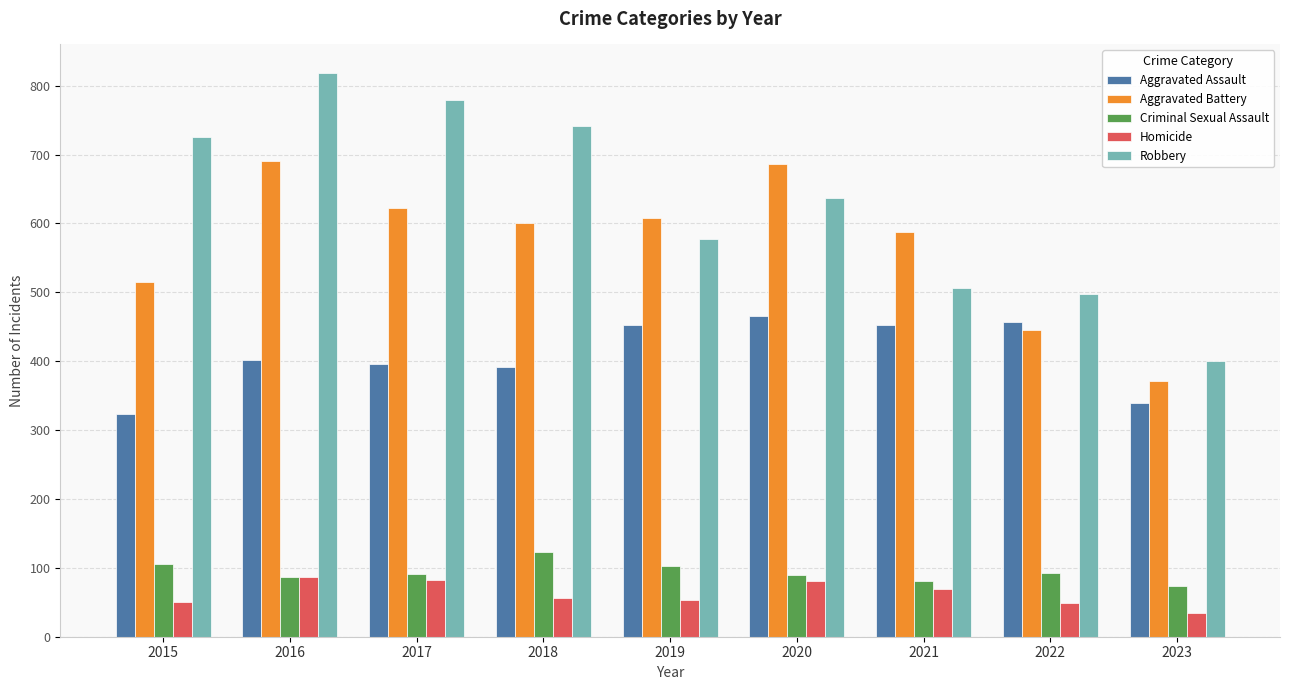

What is the maximum value shown in the chart?

819